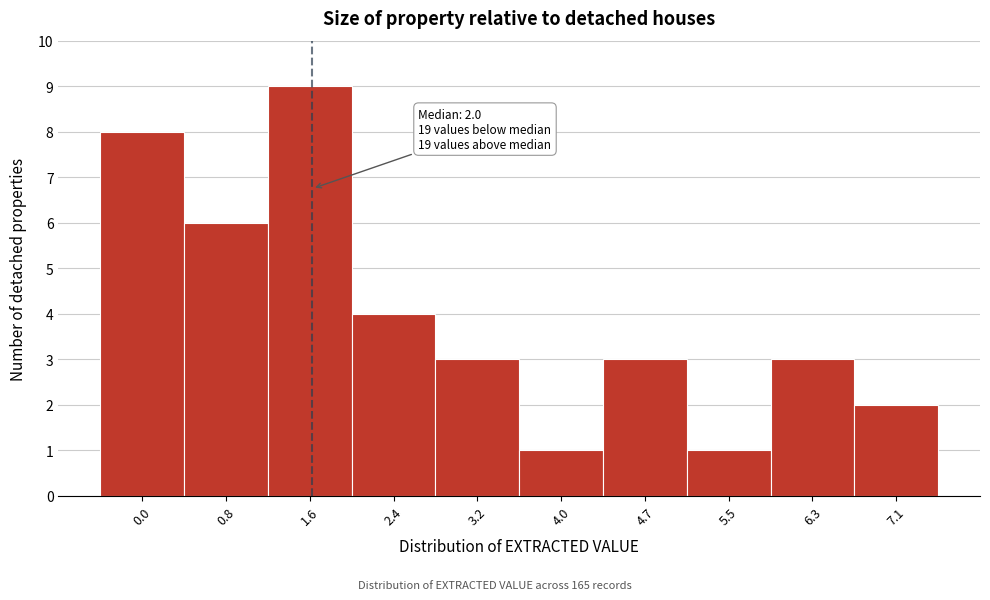

Reading right to left, extract all data points from this chart.

2	3	1	3	1	3	4	9	6	8